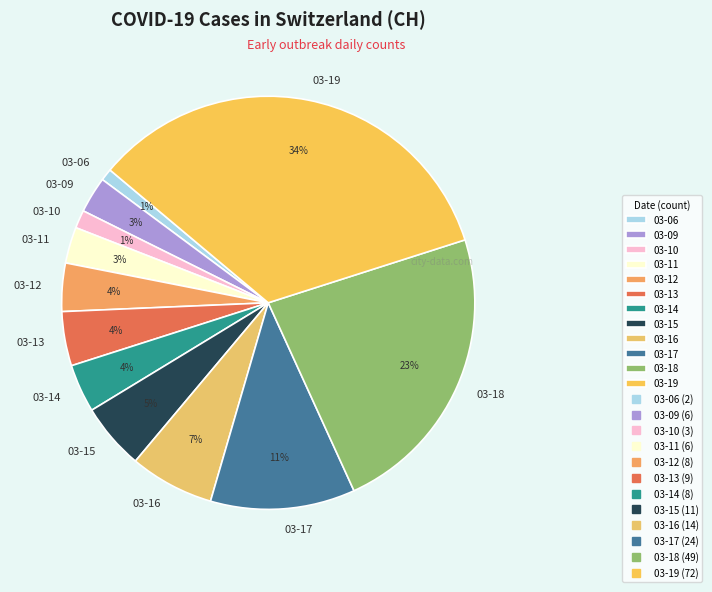

To the nearest percent, what is the difference between the 03-14 and 03-09 slice percentages?

1%